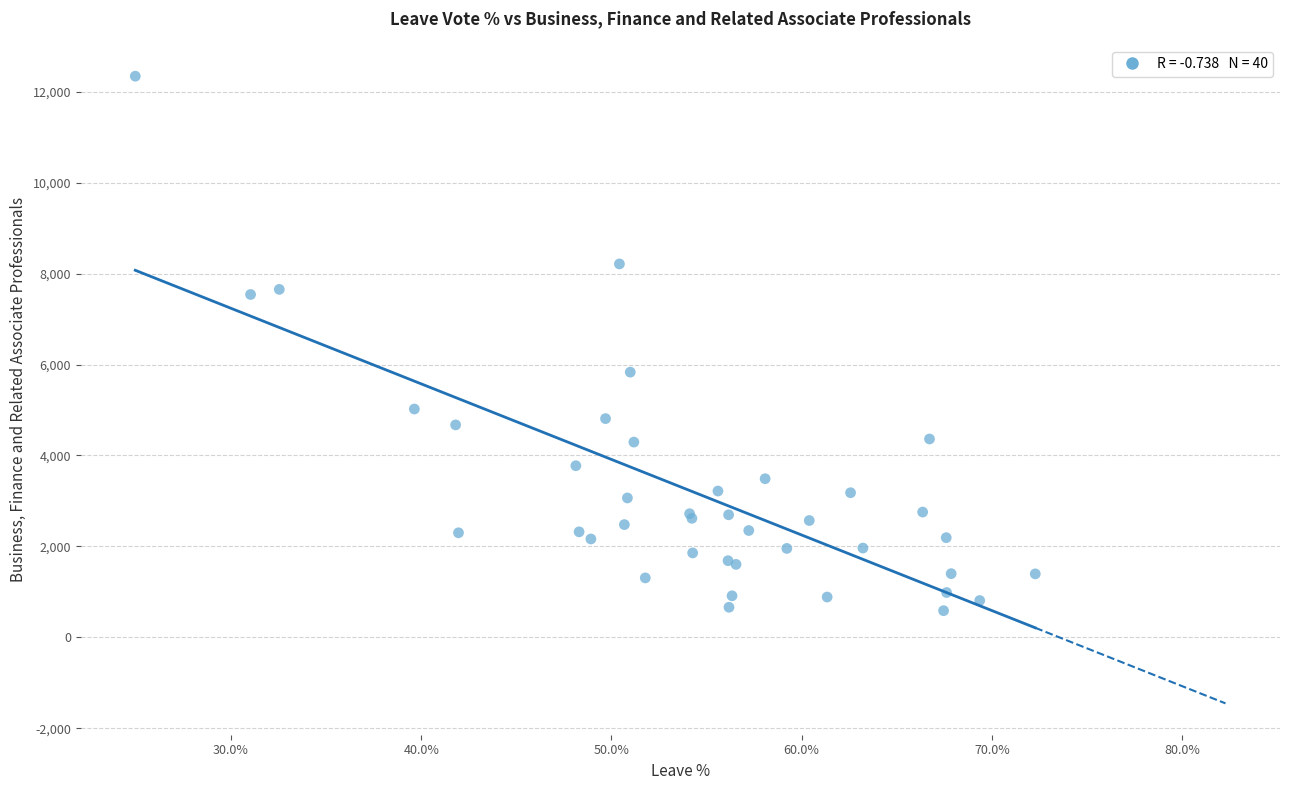

What Y value in the scatter plot is closest to 6463?

5832